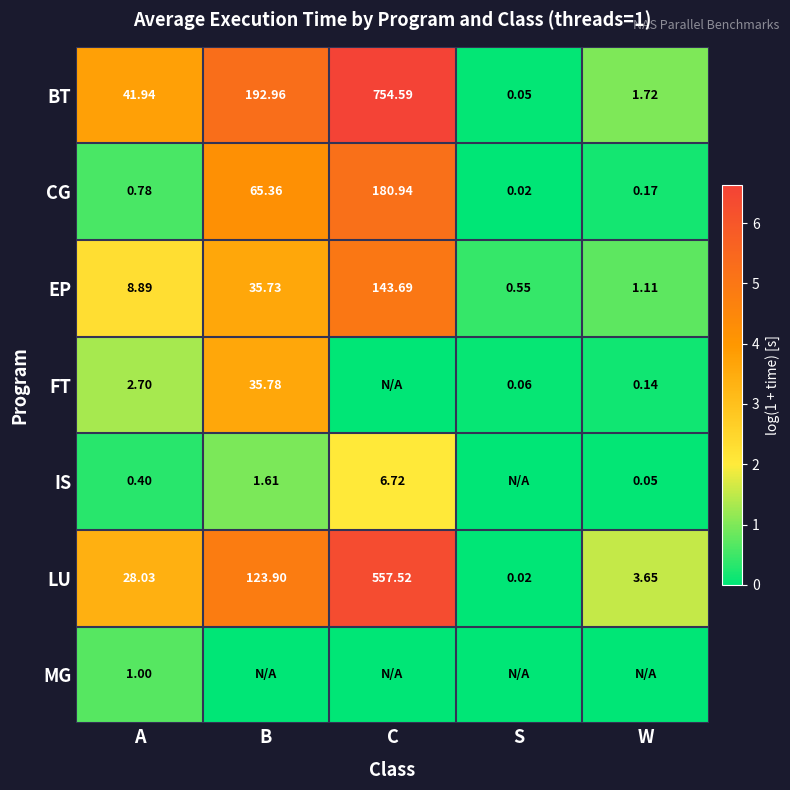

At which label does LU reach its peak?

C